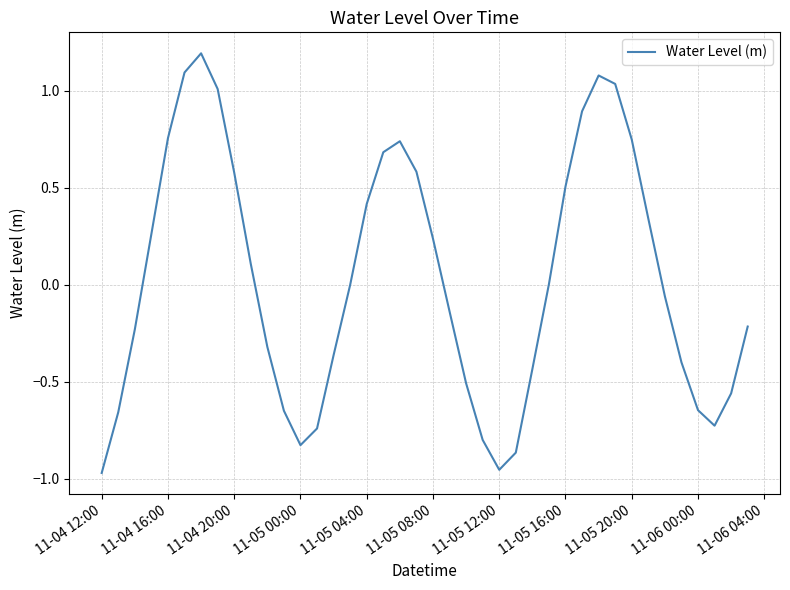

What is the greatest value displayed?

1.2